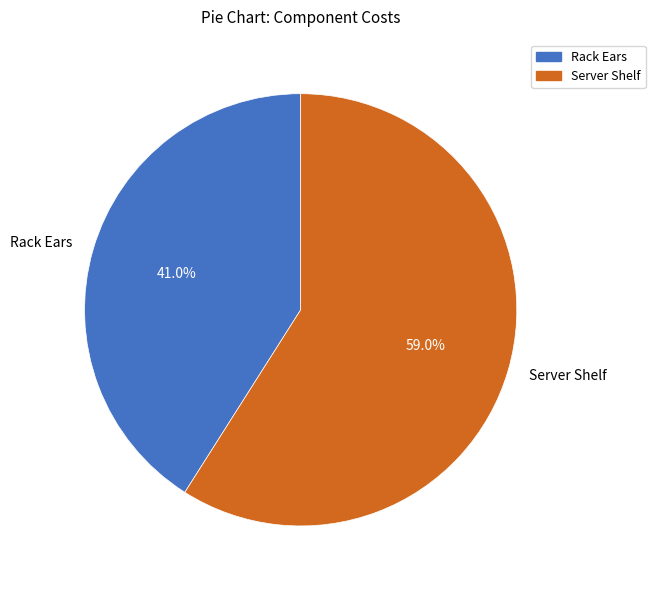

Which has a higher value, Rack Ears or Server Shelf?

Server Shelf